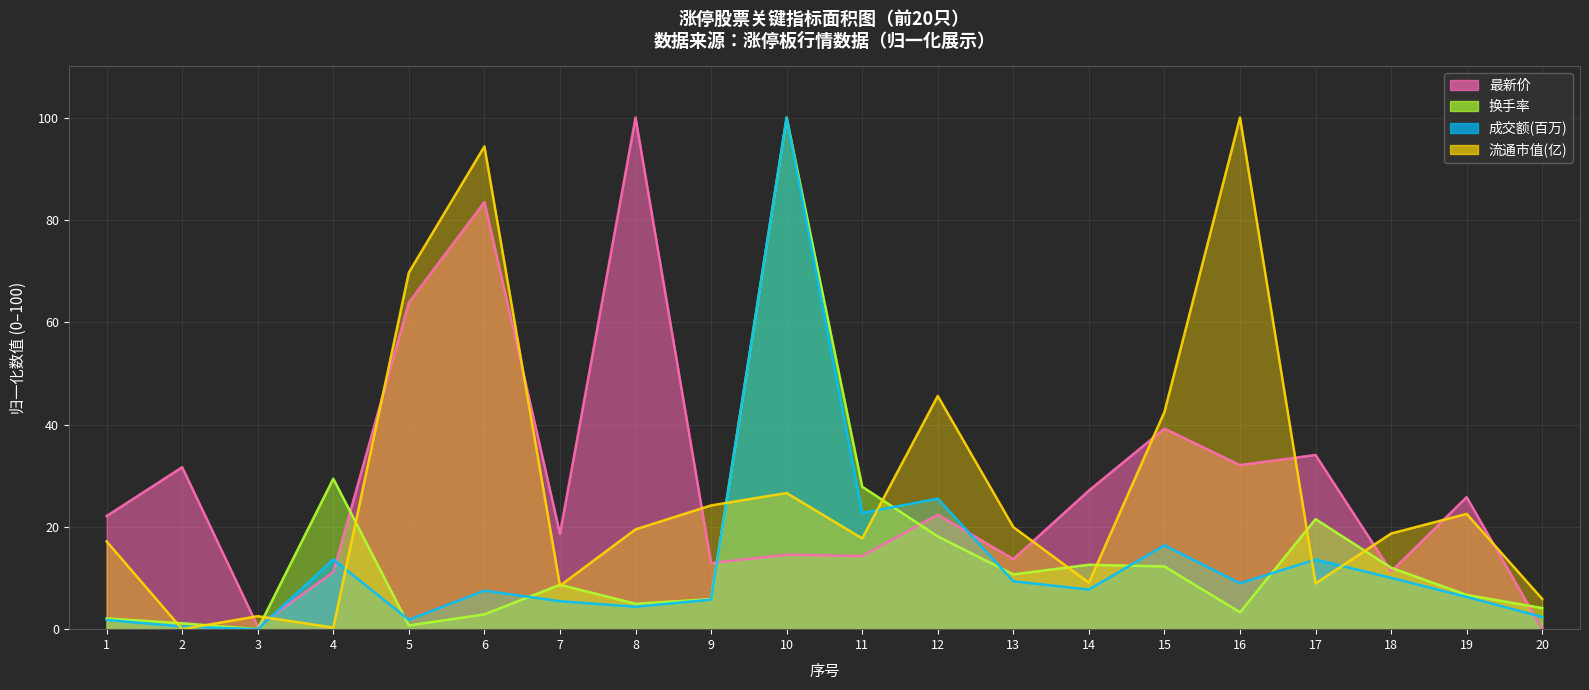

What is the difference between the second highest and second lowest values in the 最新价 series?

83.0